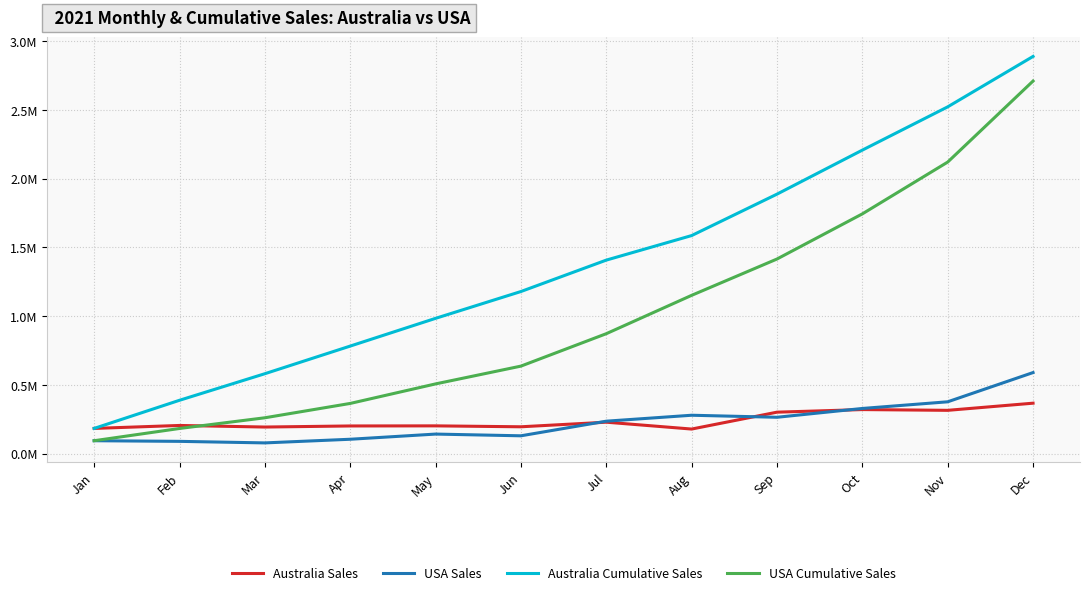

Rank the categories by Australia Cumulative Sales value from lowest to highest.

Jan, Feb, Mar, Apr, May, Jun, Jul, Aug, Sep, Oct, Nov, Dec